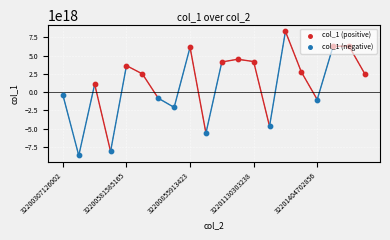

What is the change in value from 32201199007989 to 32201541976254?

+10936004455053737984